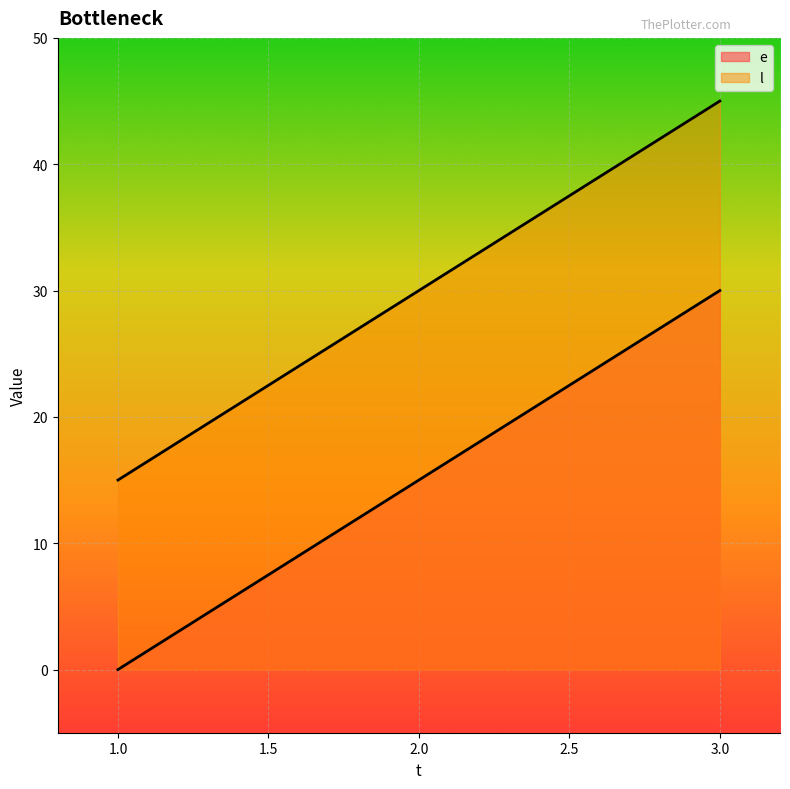

Rank the series at 1 from highest to lowest value.

l, e